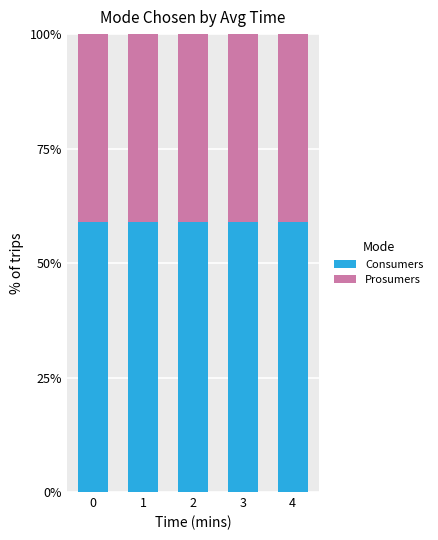

What is the sum of the Consumers values at 4 and 3?

118.1